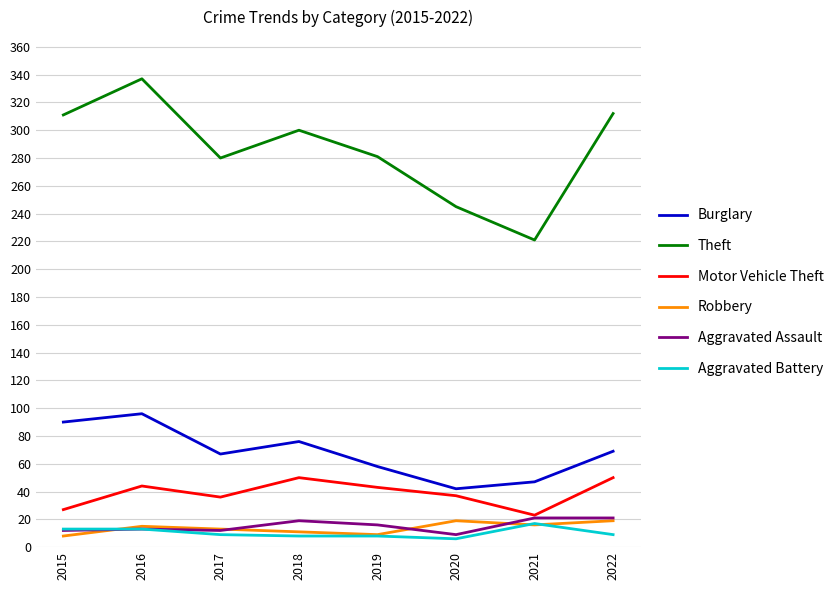

Which series has the widest spread of values?

Theft